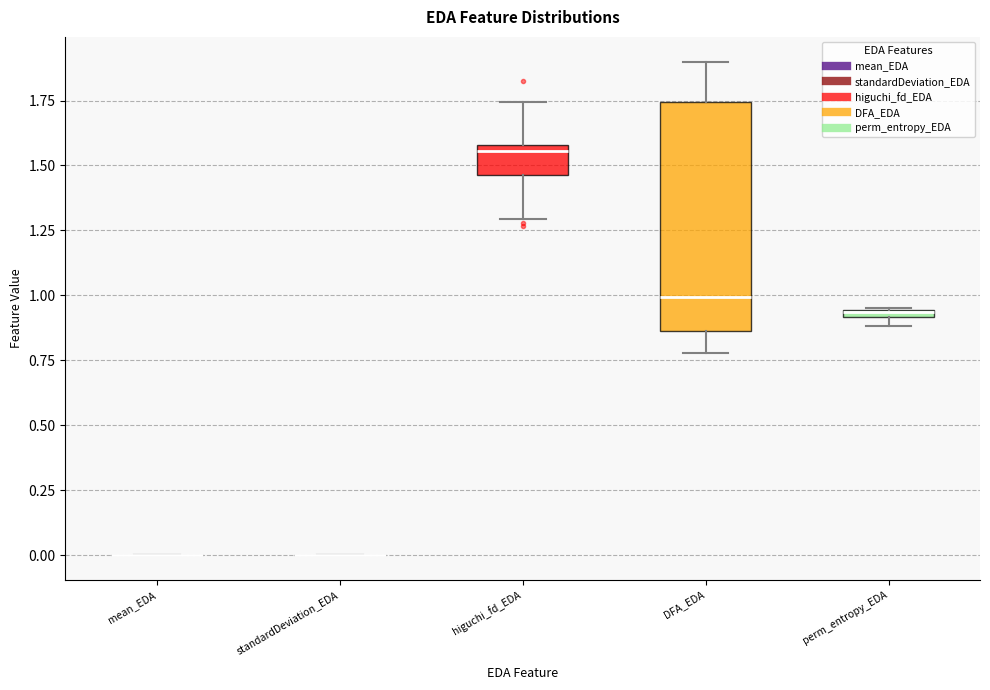

Which box is the tallest, from its lower edge to its upper edge?

DFA_EDA